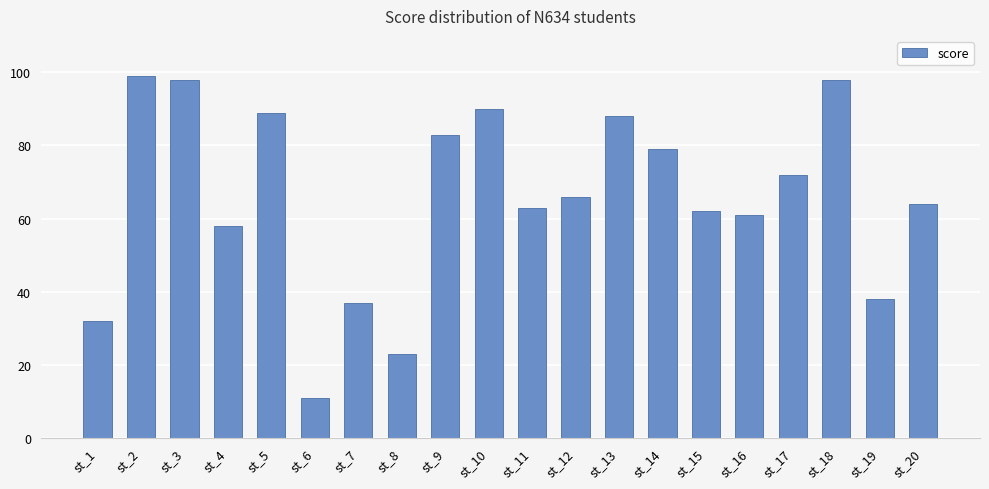

What is the change in value from st_10 to st_18?

+8